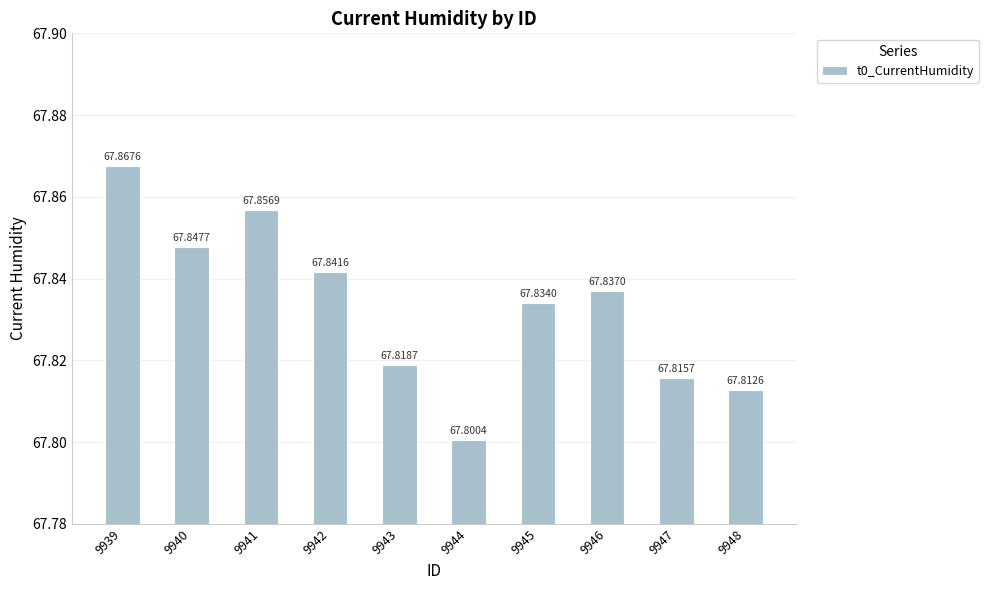

What is the difference between the maximum and minimum values?

0.1